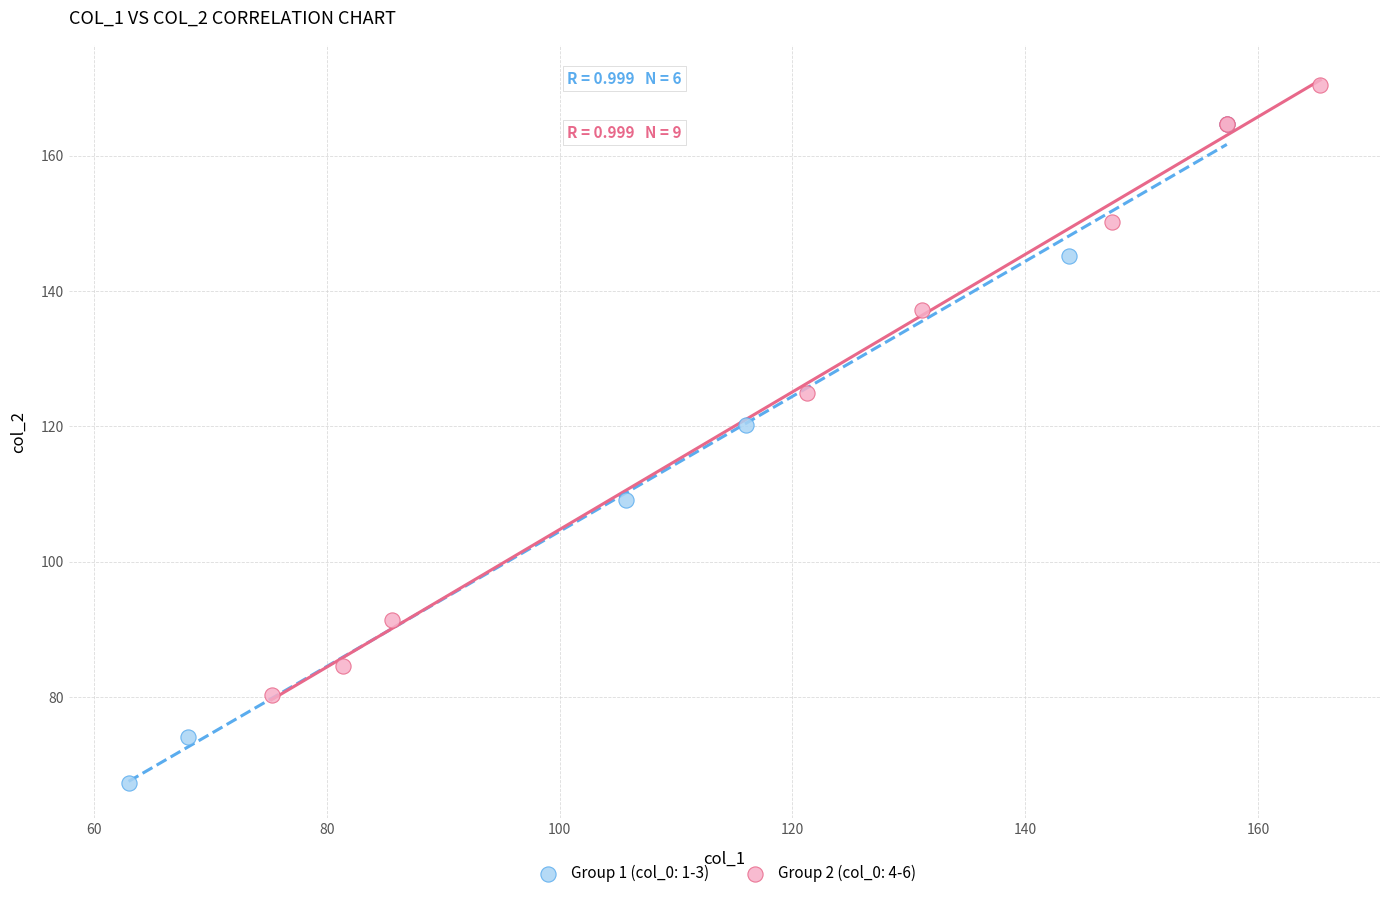

Which series has the largest Y range (max minus min)?

Group 1 (col_0: 1-3)